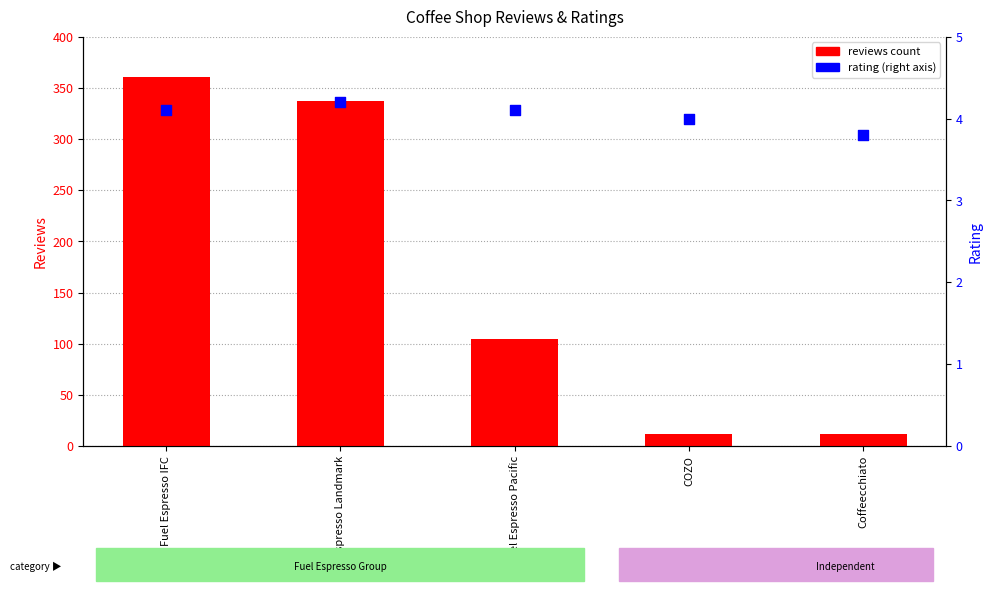

At which category is the sum across all series the highest?

Fuel Espresso IFC